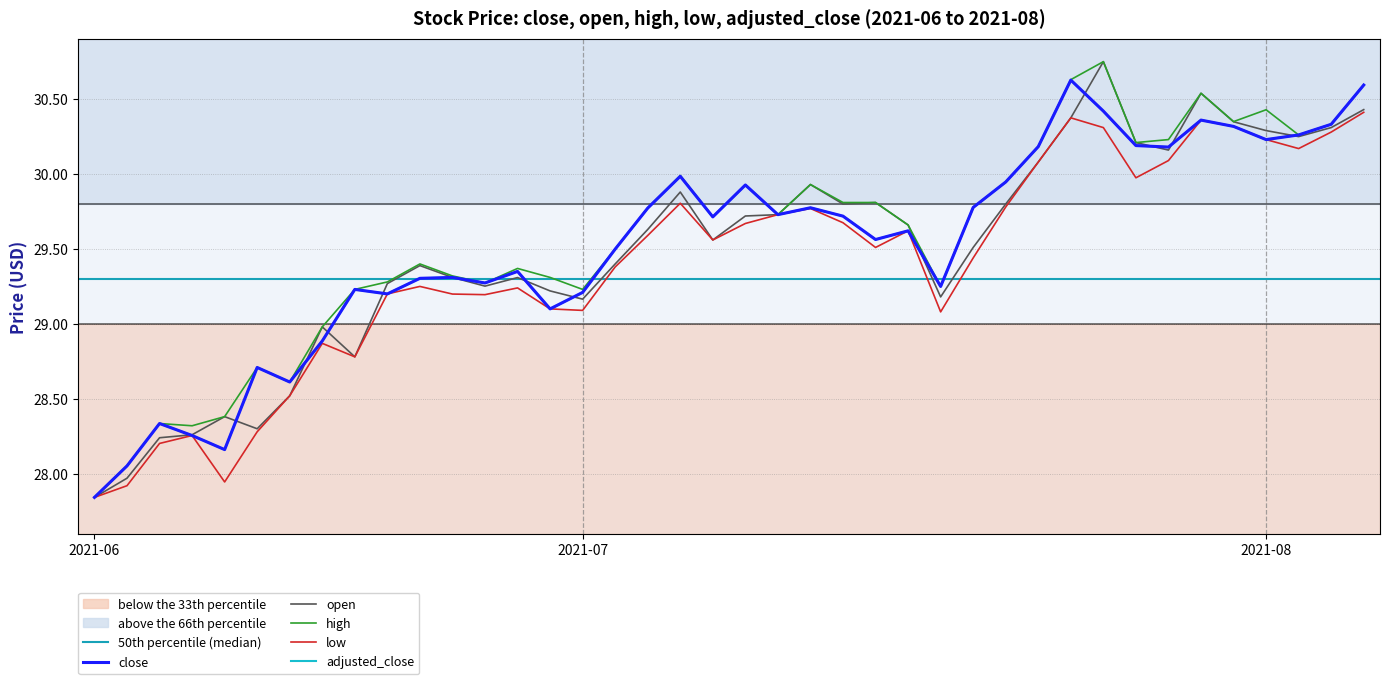

What is the sum of all low values?

1176.1